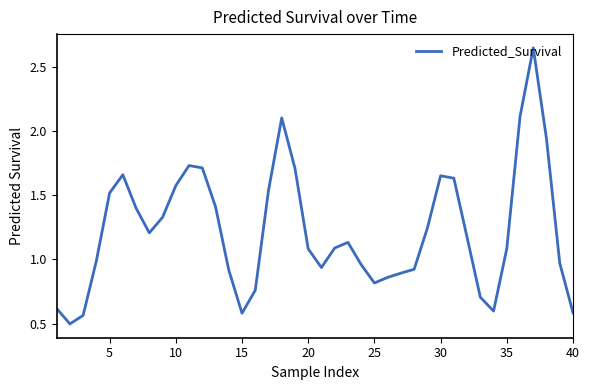

What is the minimum value shown in the chart?

0.5